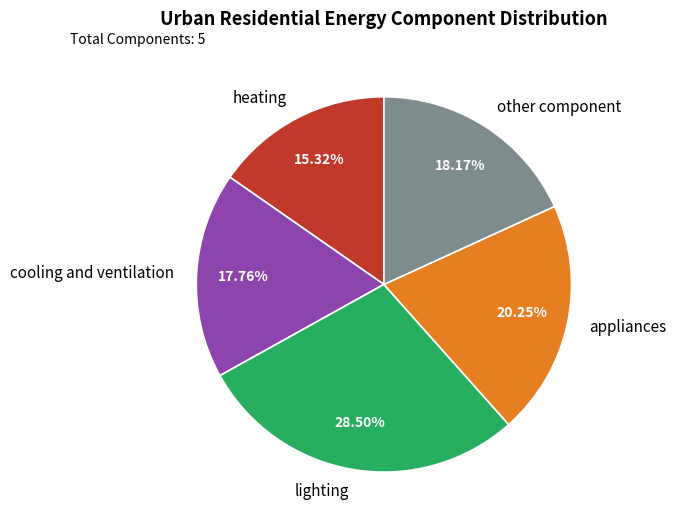

To the nearest percent, what is the average slice percentage?

20%